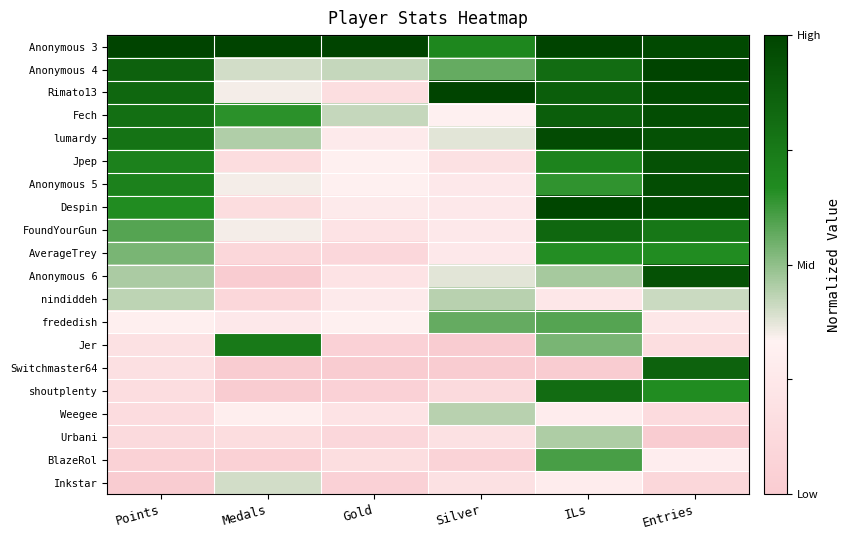

At Gold, list the series in order from smallest to largest.

Switchmaster64, Jer, shoutplenty, Inkstar, AverageTrey, Urbani, Rimato13, BlazeRol, FoundYourGun, Anonymous 6, Weegee, lumardy, Despin, nindiddeh, Jpep, Anonymous 5, frededish, Anonymous 4, Fech, Anonymous 3